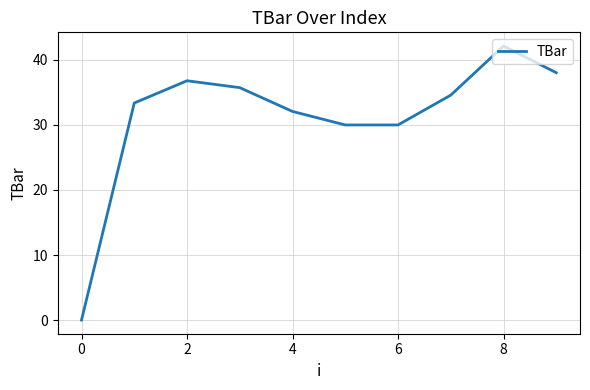

What is the difference between the maximum and minimum values?

42.1